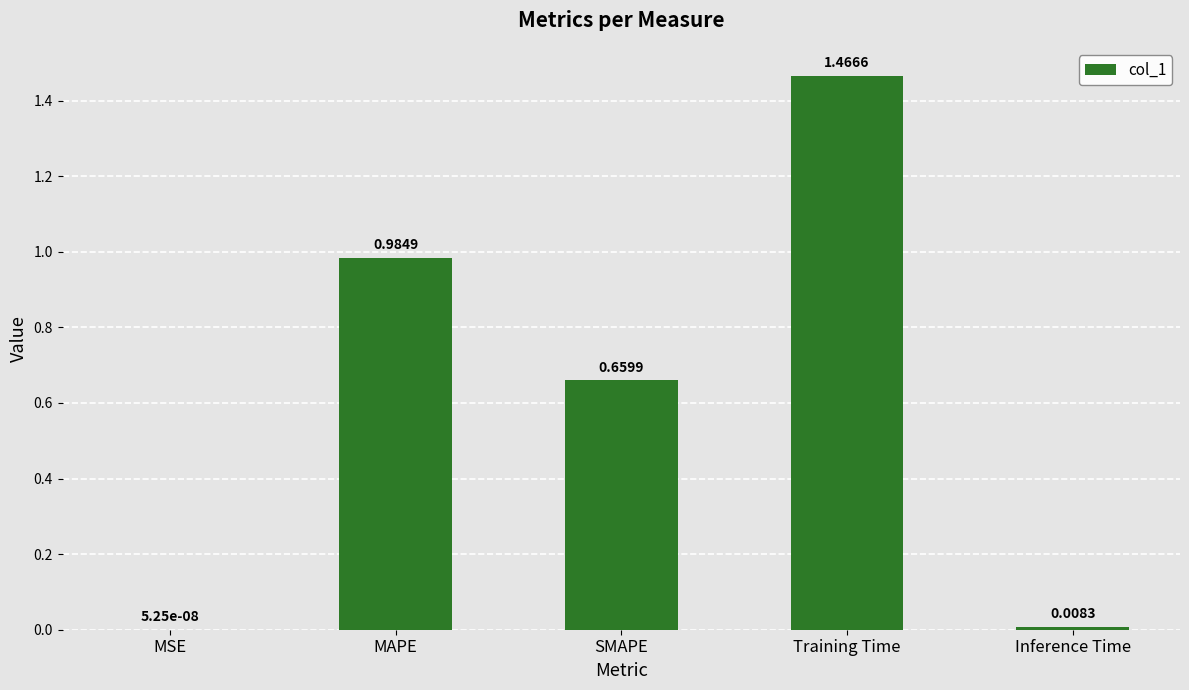

Are the bars grouped side by side (vs. stacked)?

No